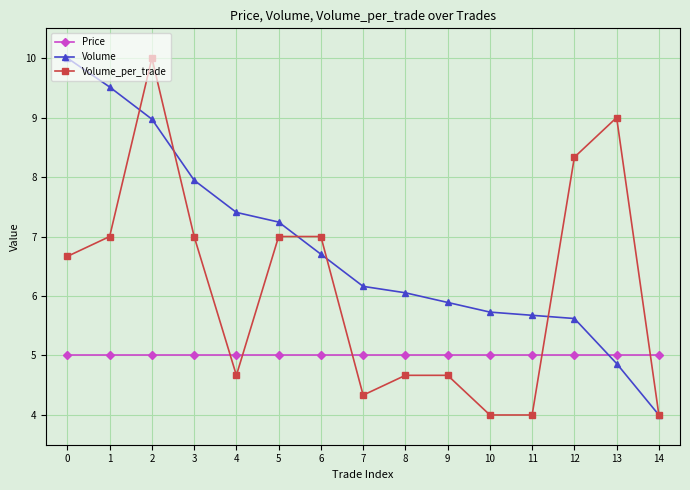

Which series changed the most between 6 and 12?

Volume_per_trade